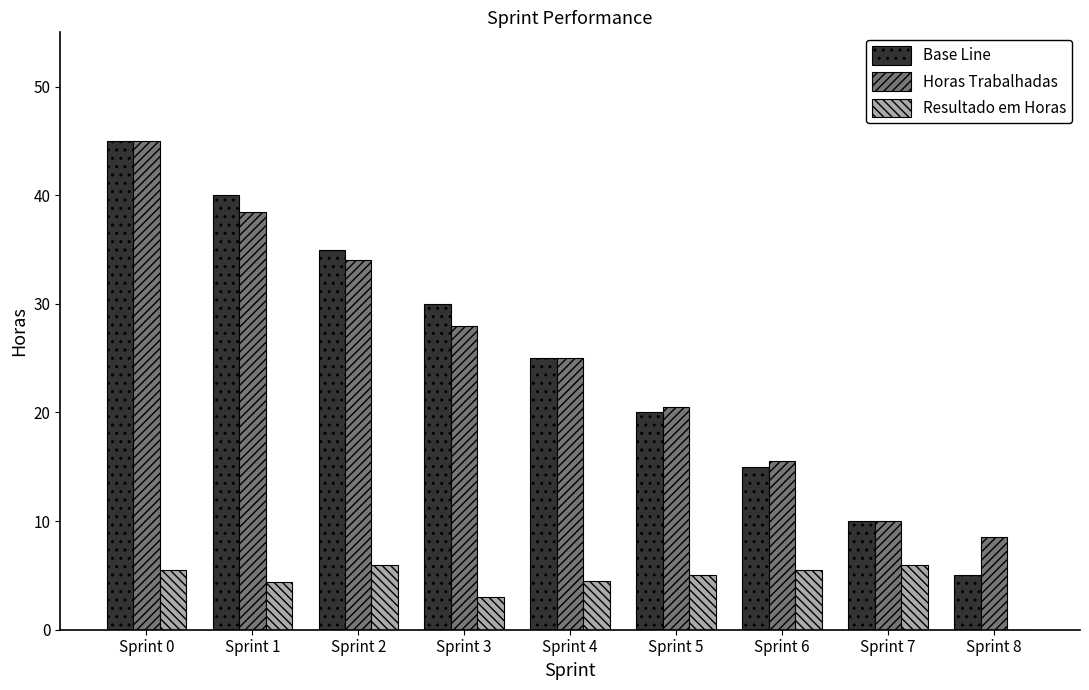

What is the total value across all series at Sprint 7?

26.0